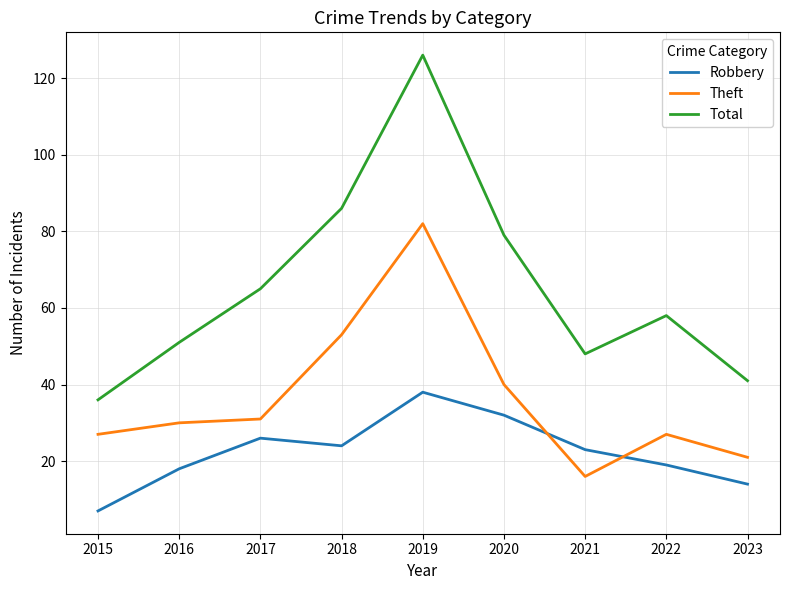

What are all the series names shown in the legend?

Robbery, Theft, Total